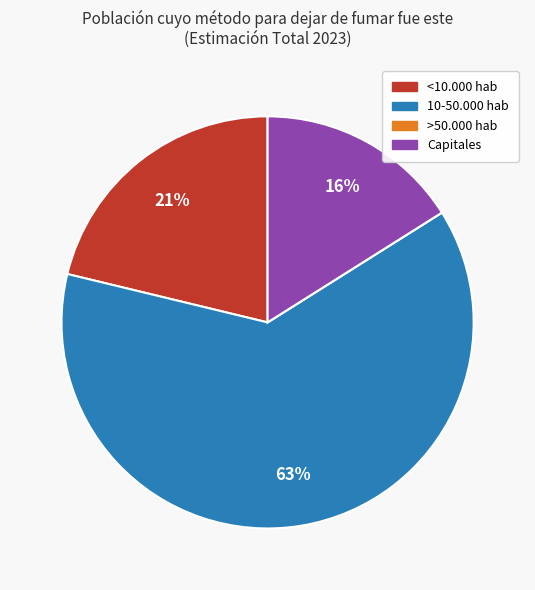

Which category has the biggest portion of the pie?

10-50.000 hab